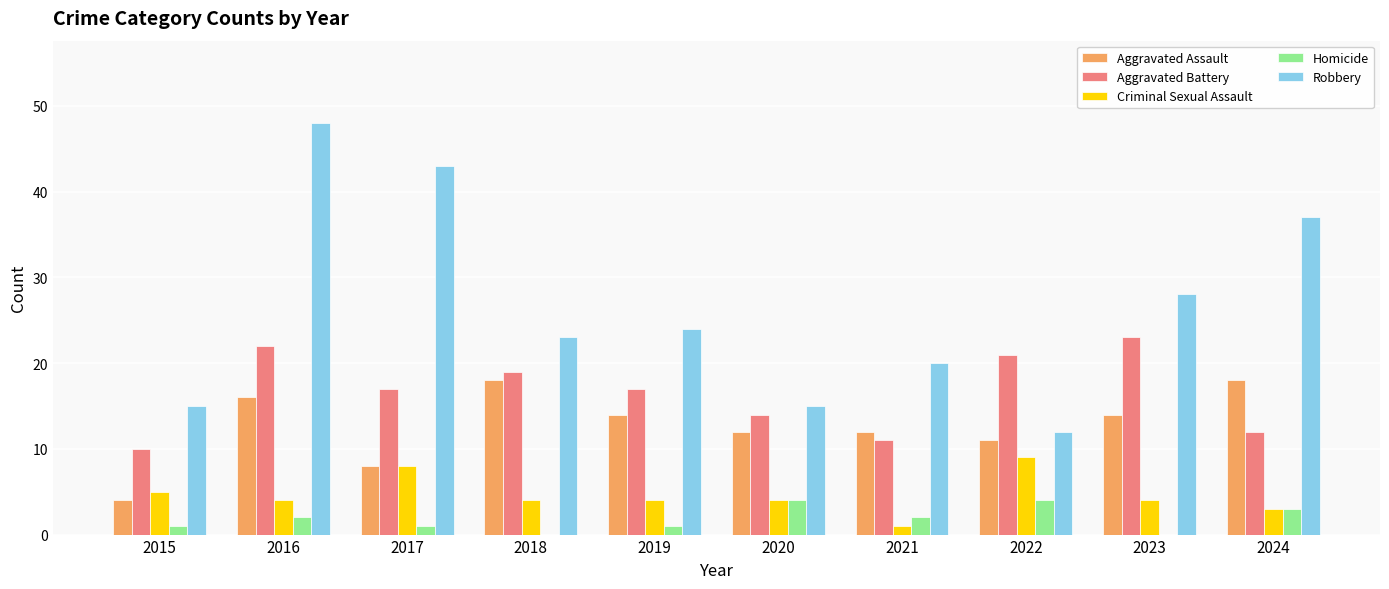

What is the maximum value for Robbery?

48